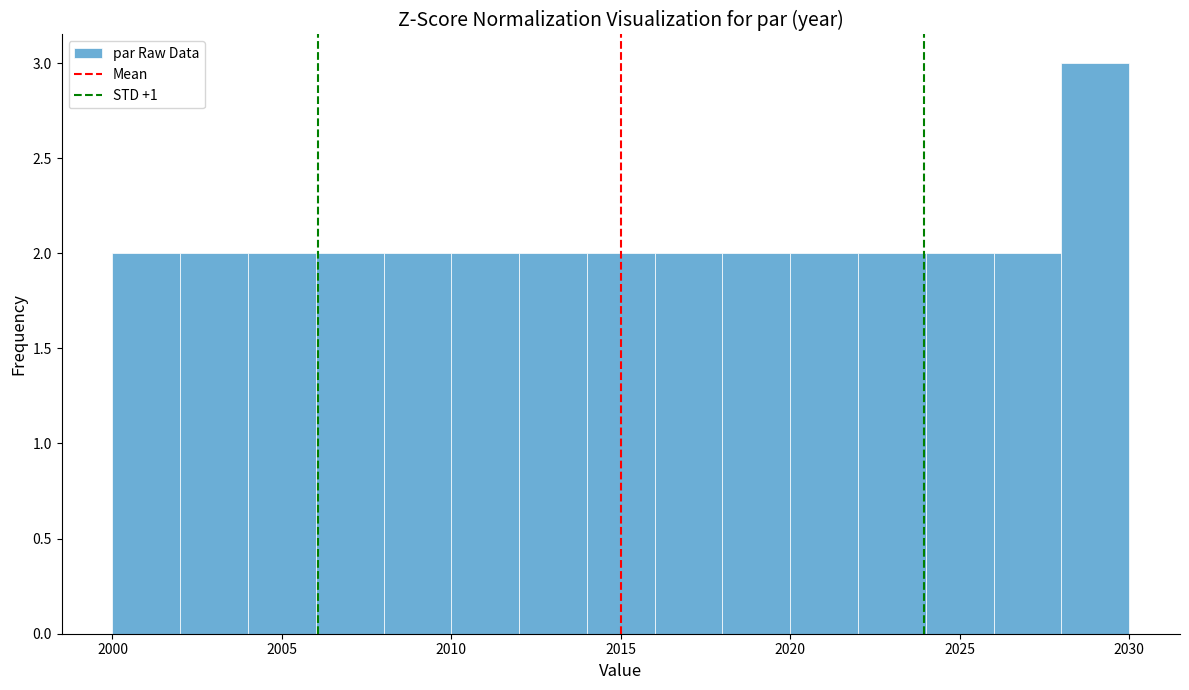

How tall is the bar that spans 2000 to 2002 on the x-axis? The values are not printed on the chart, so give them approximately, as read against the axis.

2